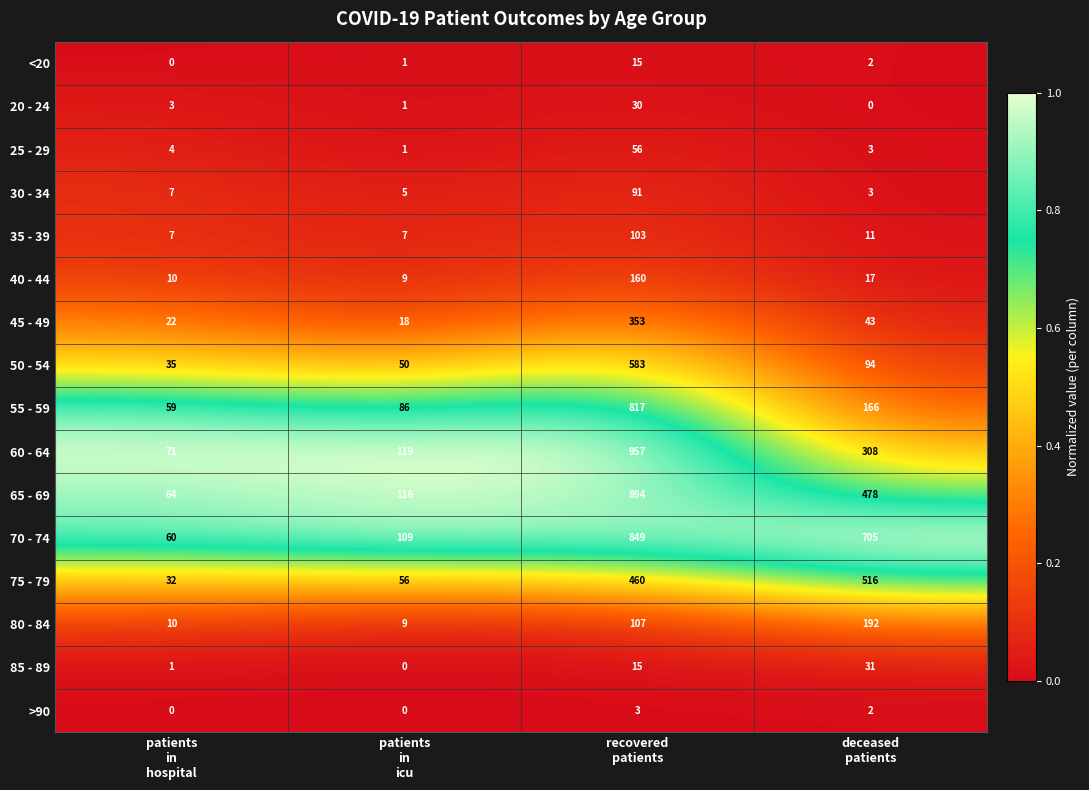

Count the >90 values in the range 0 to 3.

4